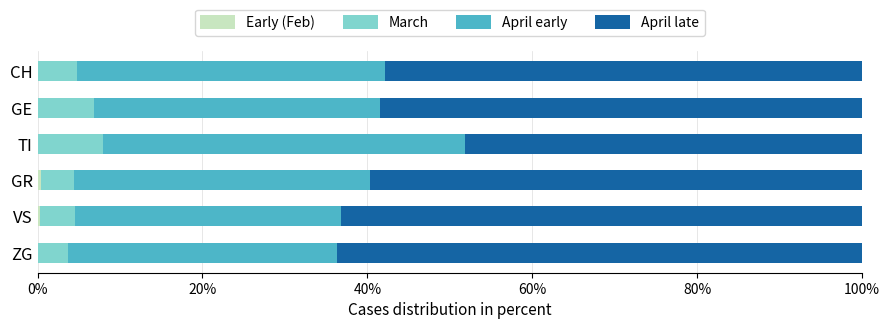

What is the total value across all series at TI?

100.0